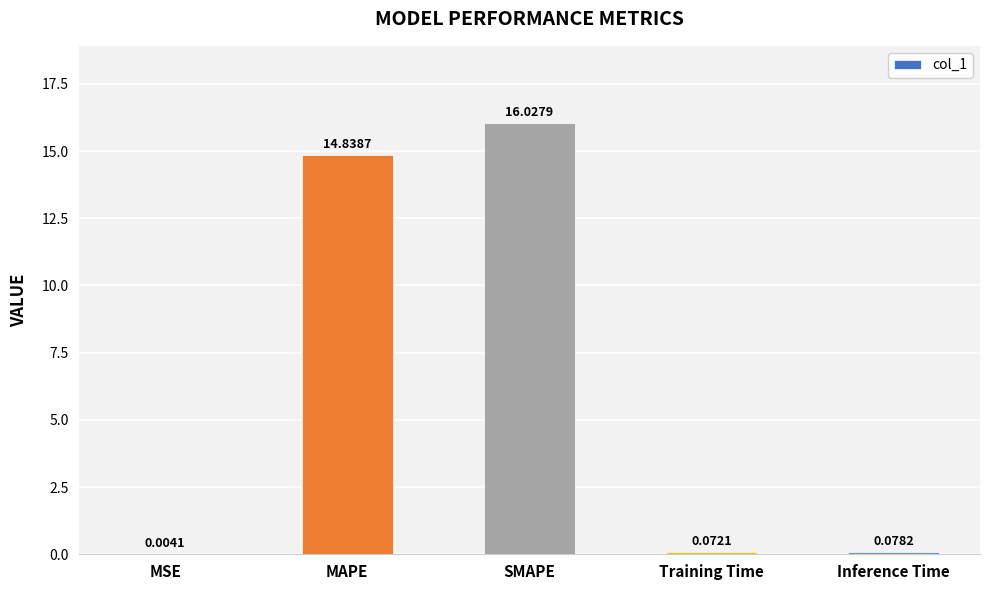

Between Training Time and MAPE, which is larger?

MAPE